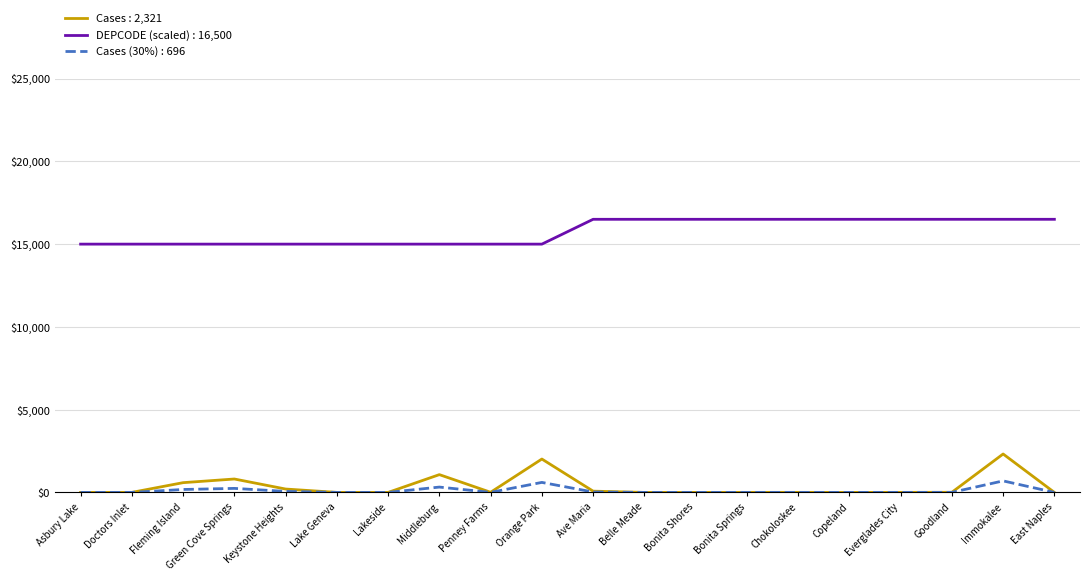

How many lines are shown in the chart?

3